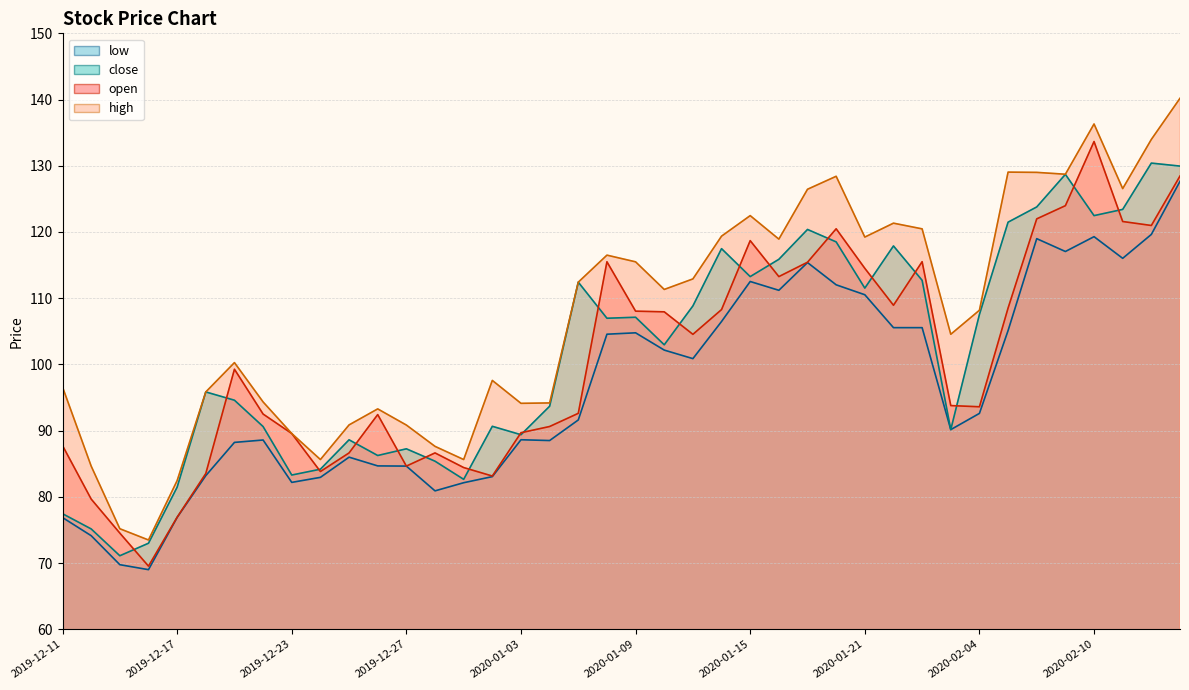

Which series changed the most between 2019-12-17 and 2020-02-03?

high